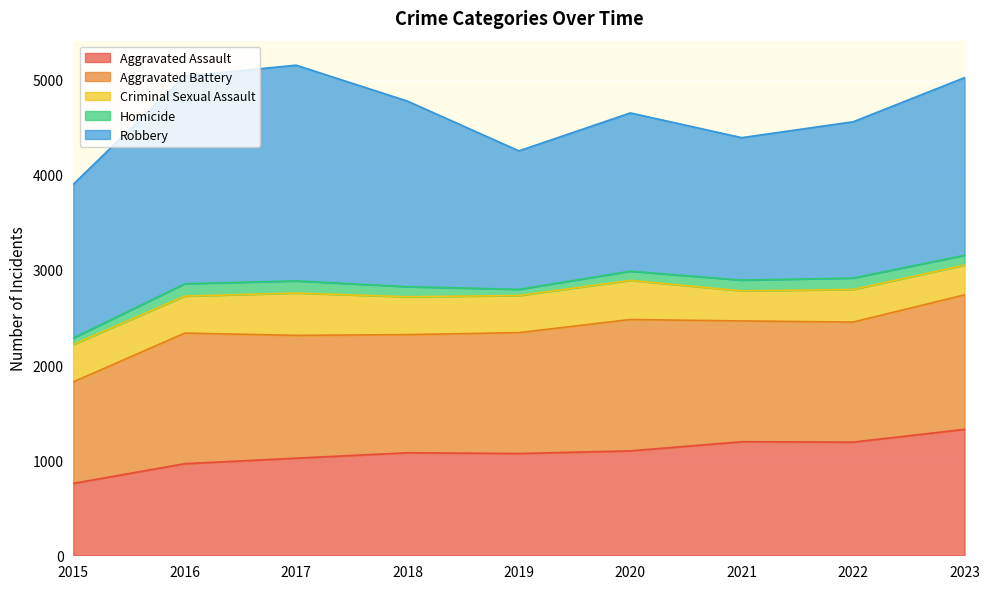

True or false: Aggravated Battery and Criminal Sexual Assault cross at least once.

False